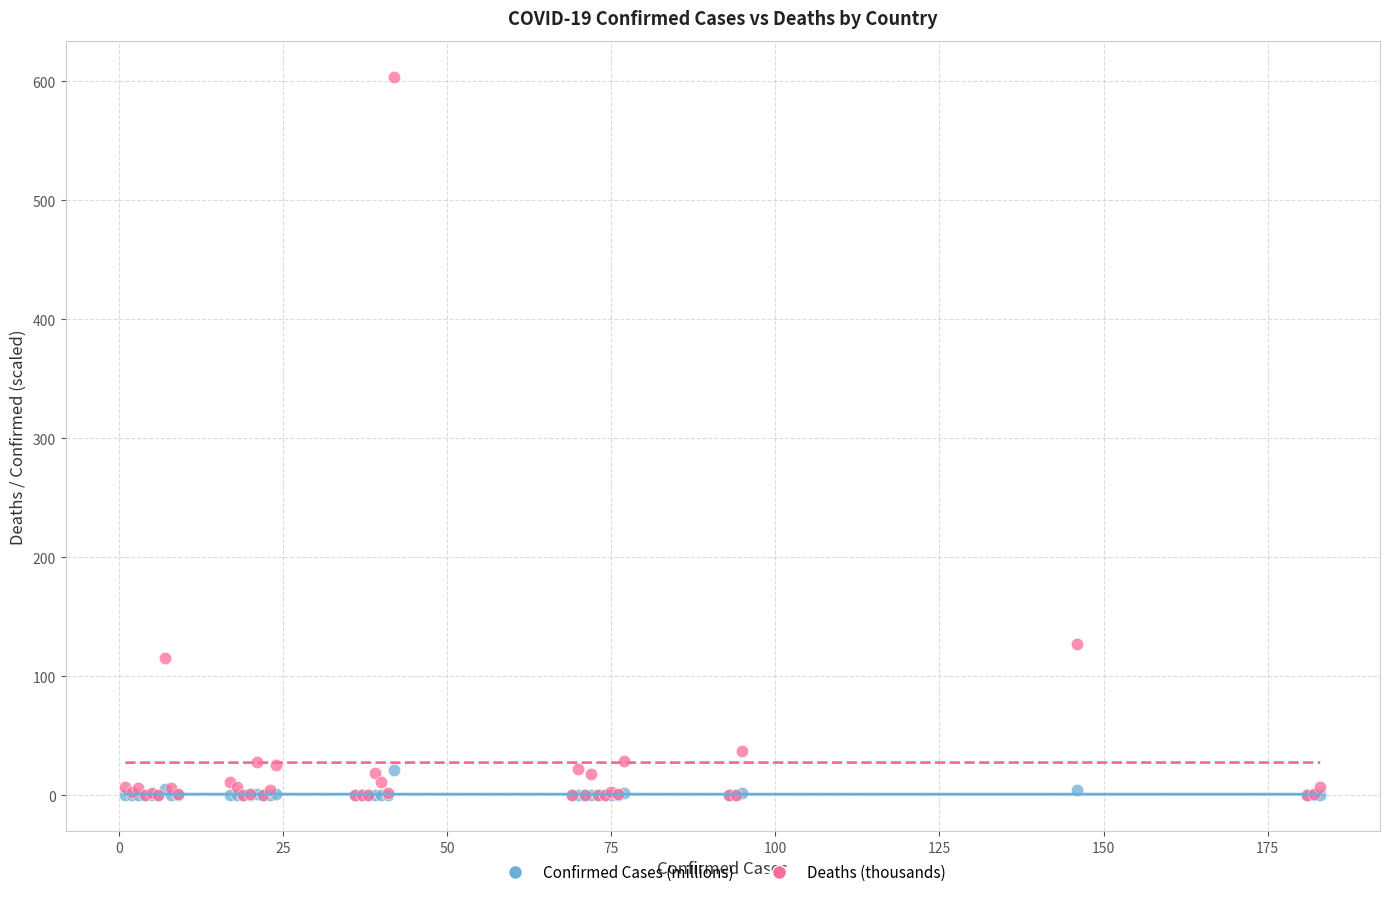

In the Deaths (thousands) series, what Y value is closest to 301?

126.9